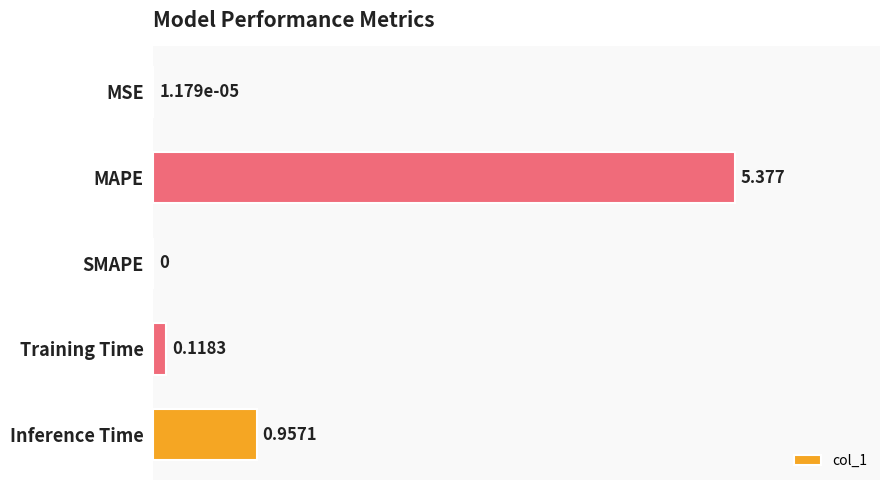

At which label is the value closest to 2?

Inference Time